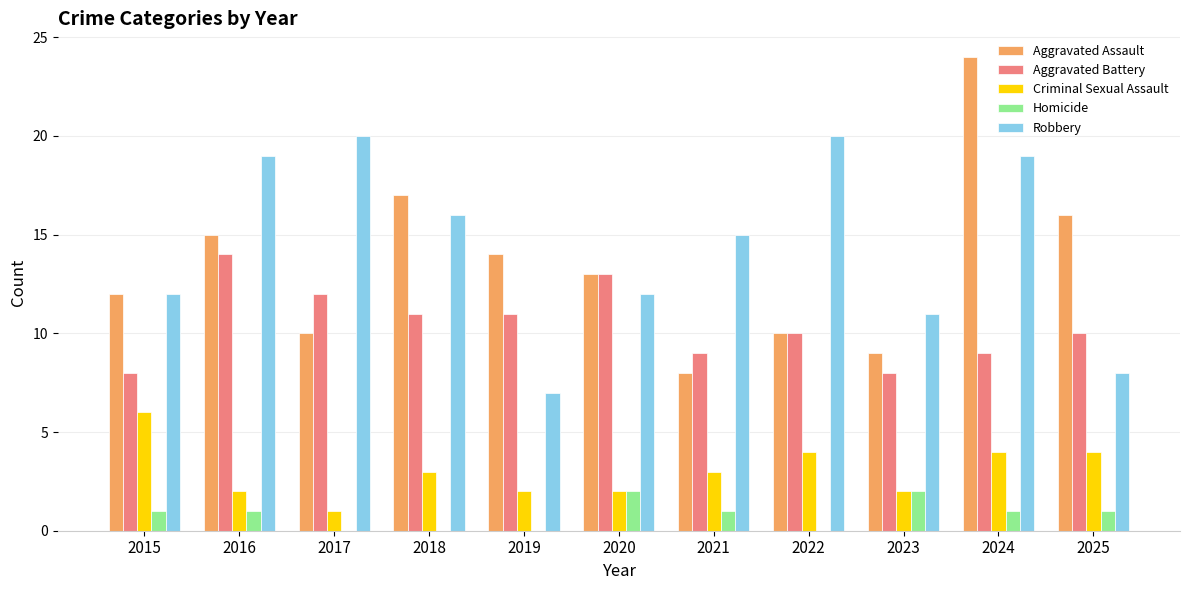

The value of Aggravated Battery at 2019 is 17. True or false?

False